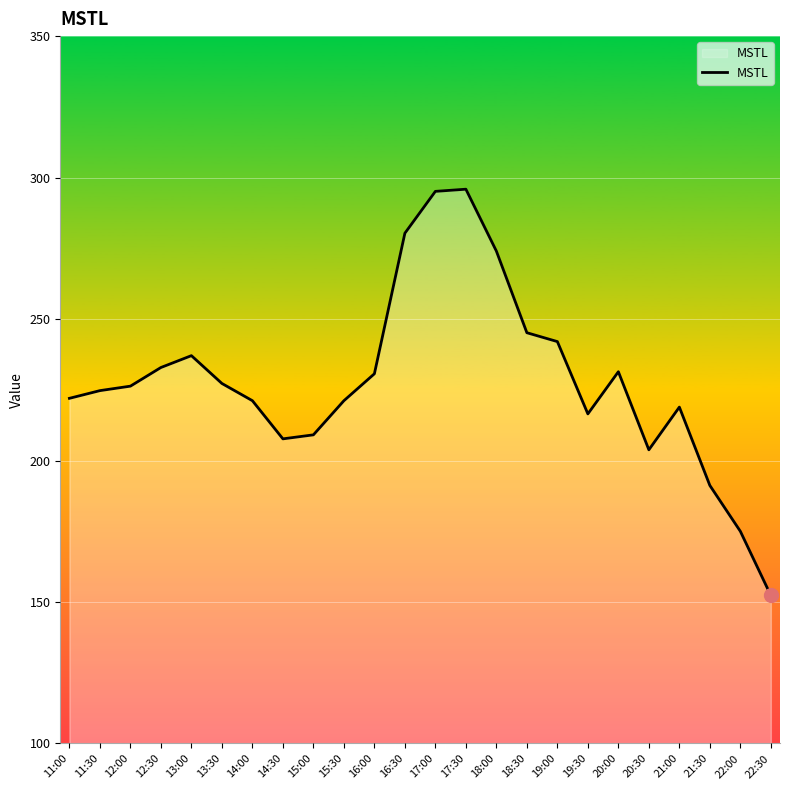

What is the difference between the maximum and minimum values?

143.6